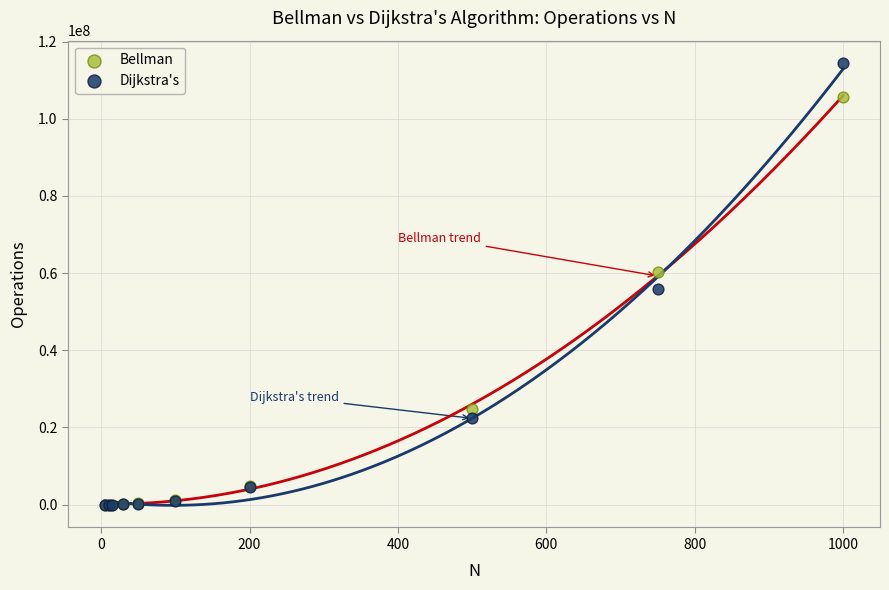

Across all series, what Y value is closest to 57253557?

55870200.0